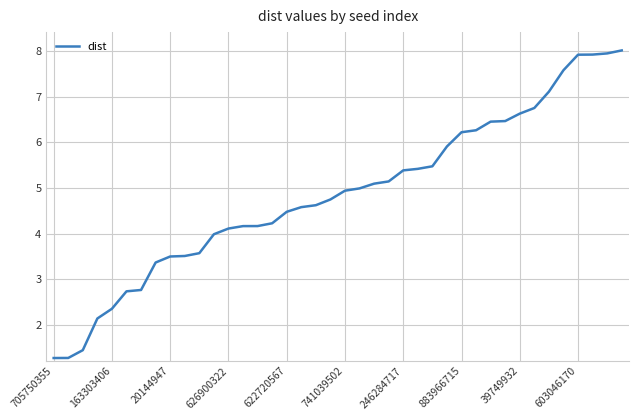

What is the difference between the maximum and minimum values?

6.7